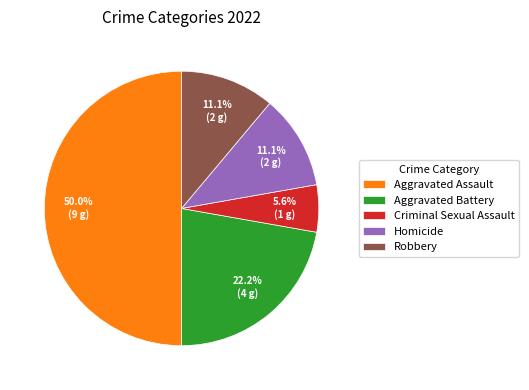

To the nearest percent, what portion does Aggravated Assault represent?

50%